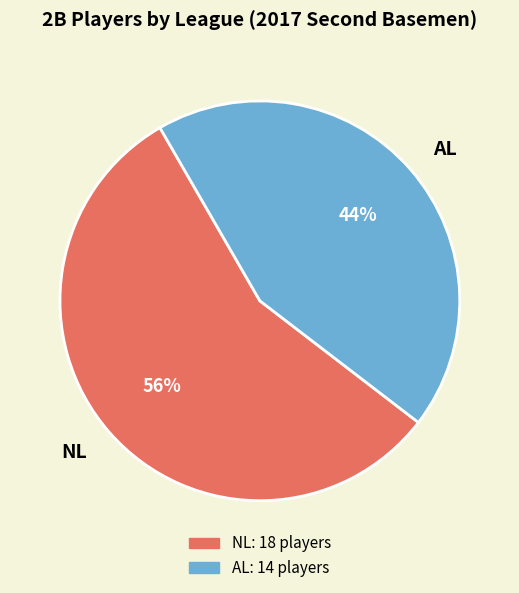

To the nearest percent, what percentage of the pie is AL?

44%